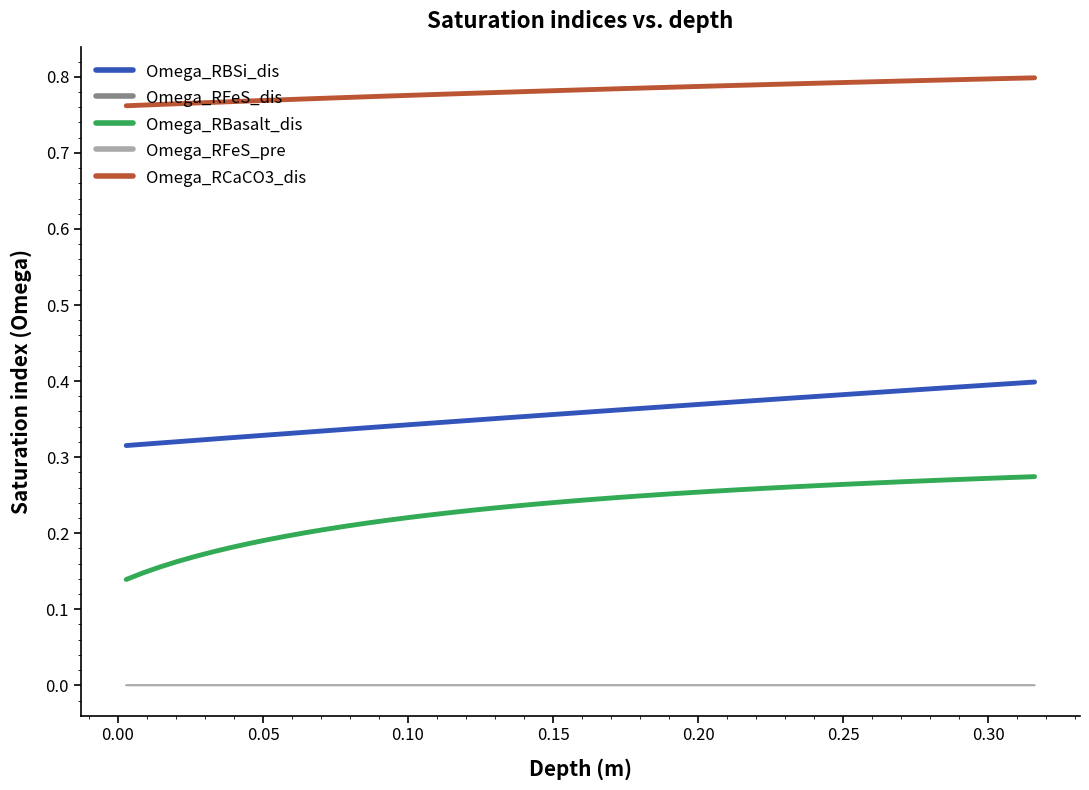

Does the chart display data point markers on the line(s)?

No